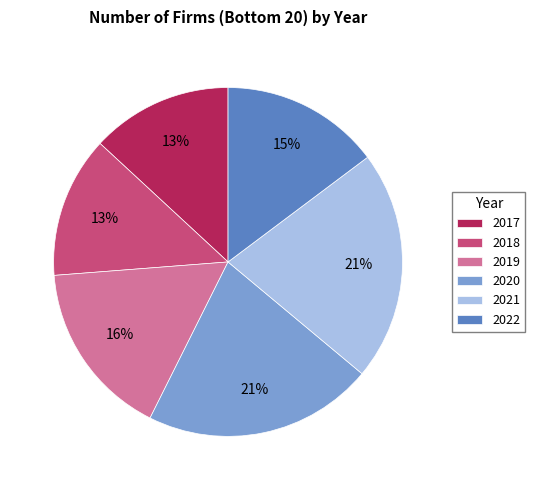

What is the ratio of the value at 2020 to the value at 2019?

1.3